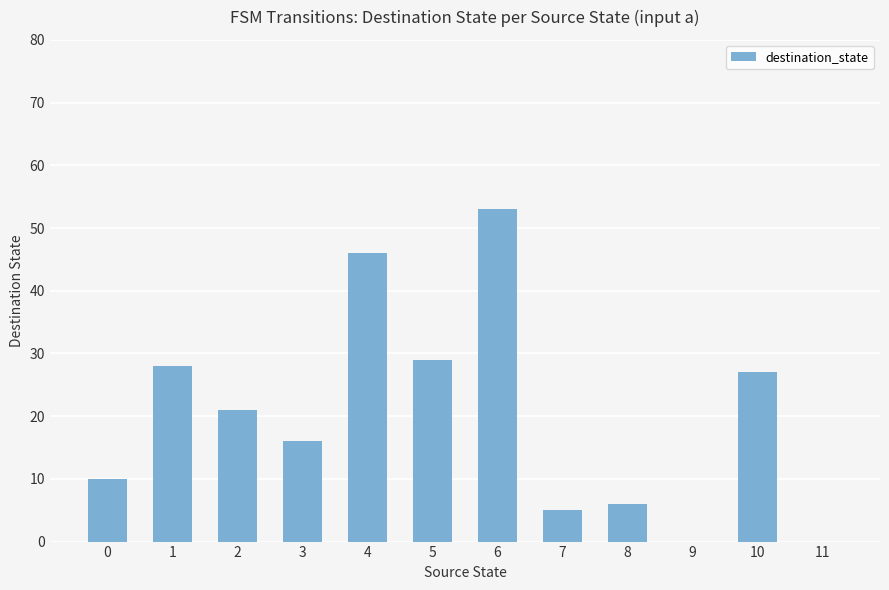

Read the value at 2, to the nearest 10.

20